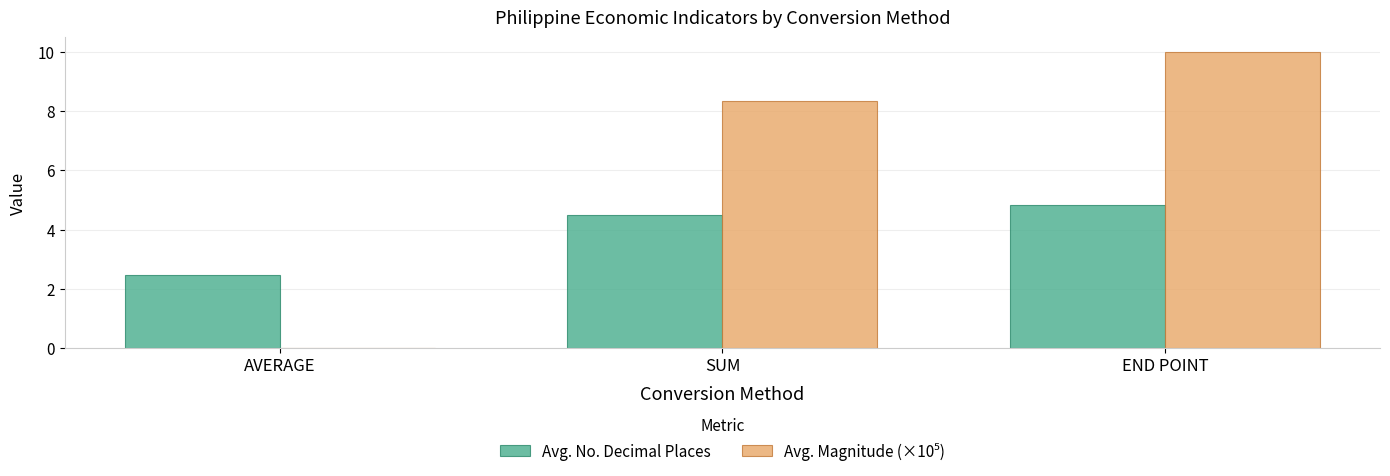

Where is Avg. No. Decimal Places nearest to the value 3?

AVERAGE